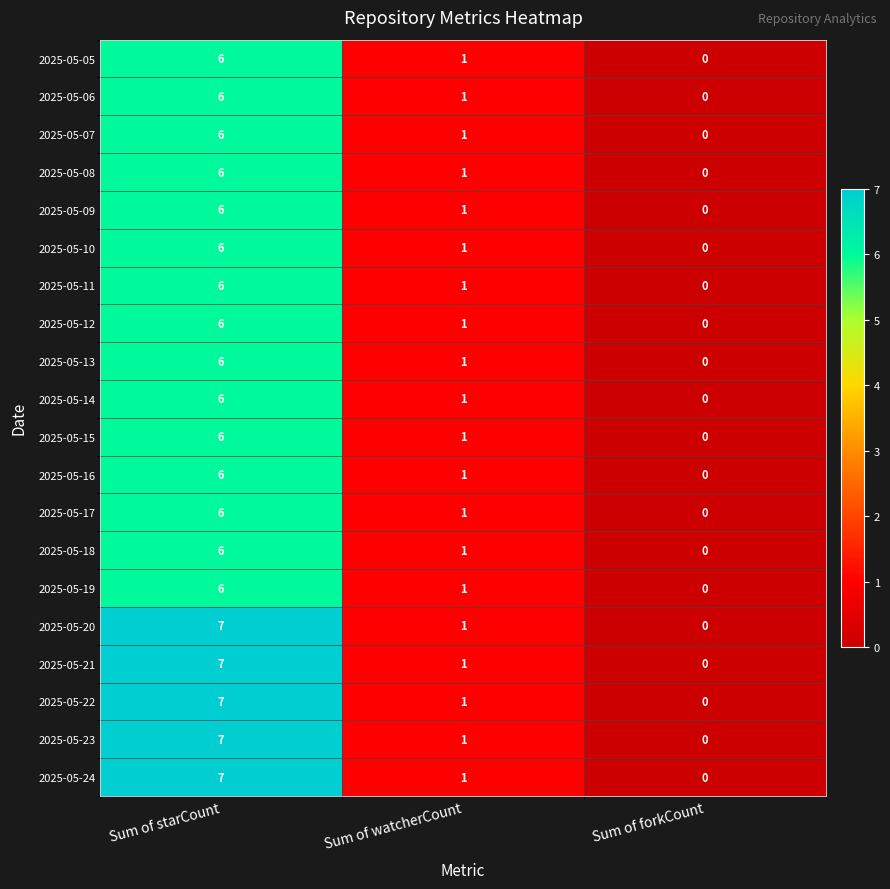

How many 2025-05-24 values are between 0 and 7?

3